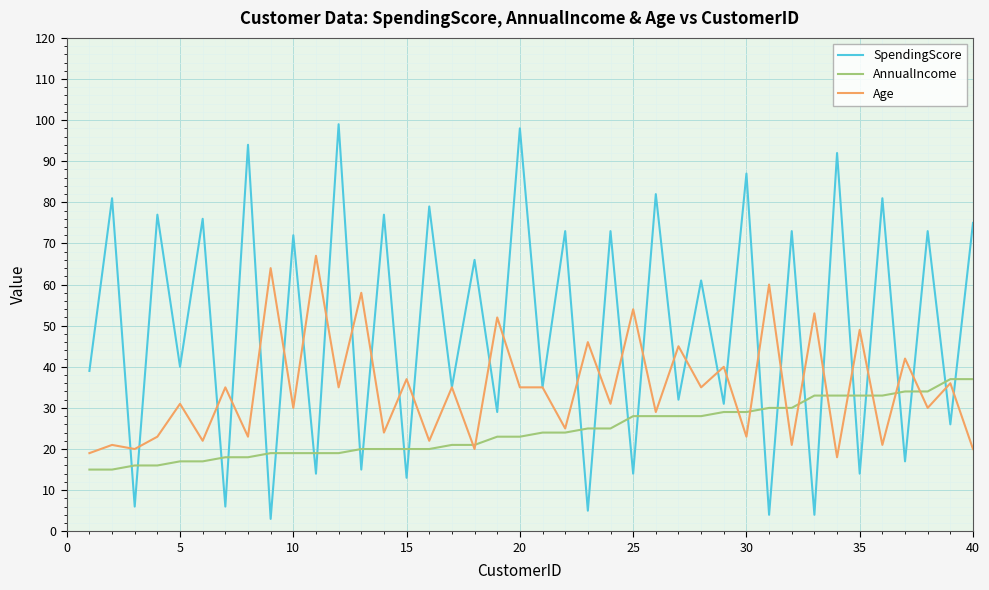

True or false: AnnualIncome and SpendingScore intersect in this chart.

True